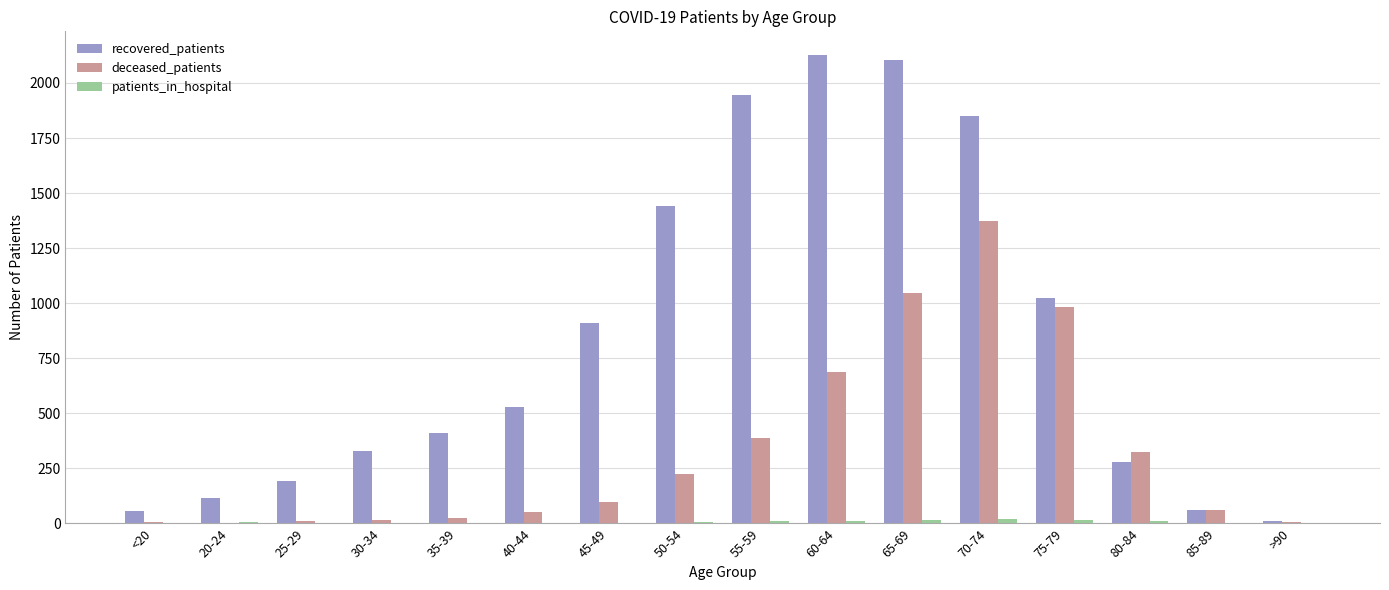

How many data points does each series have?

16